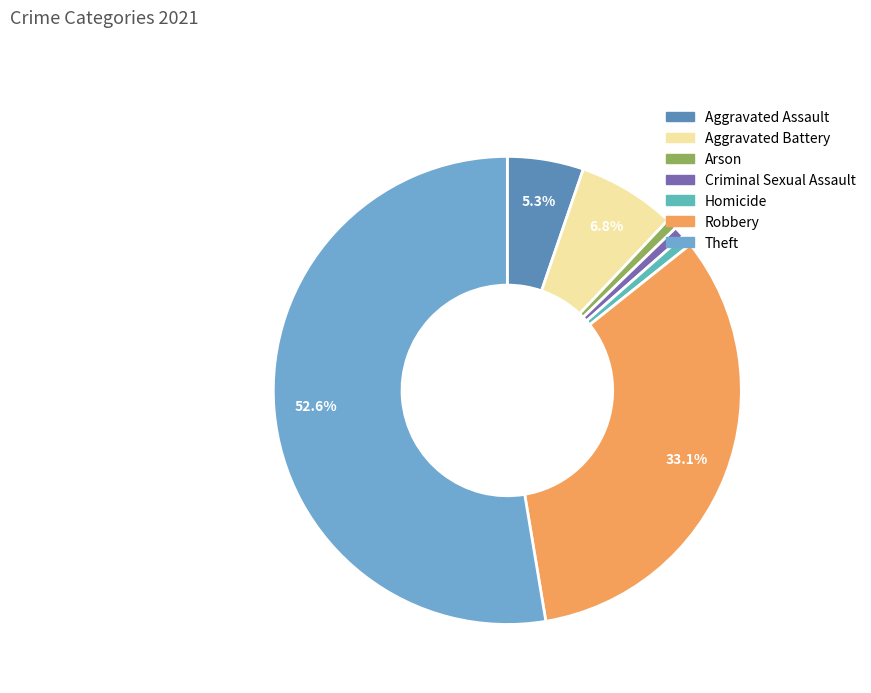

True or false: Homicide accounts for 1% of the total.

True